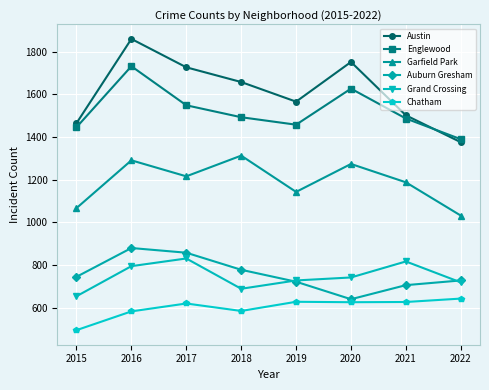

How many data points in Chatham are less than 626?

4